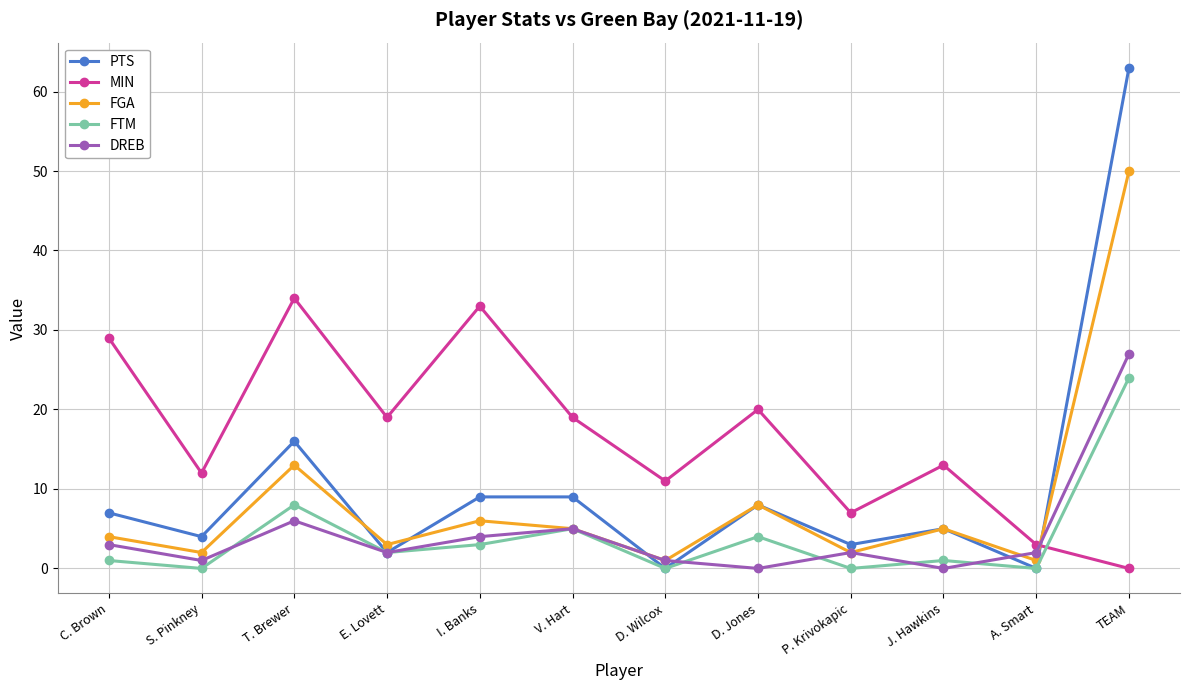

How many interior local valleys does the FTM series have?

5